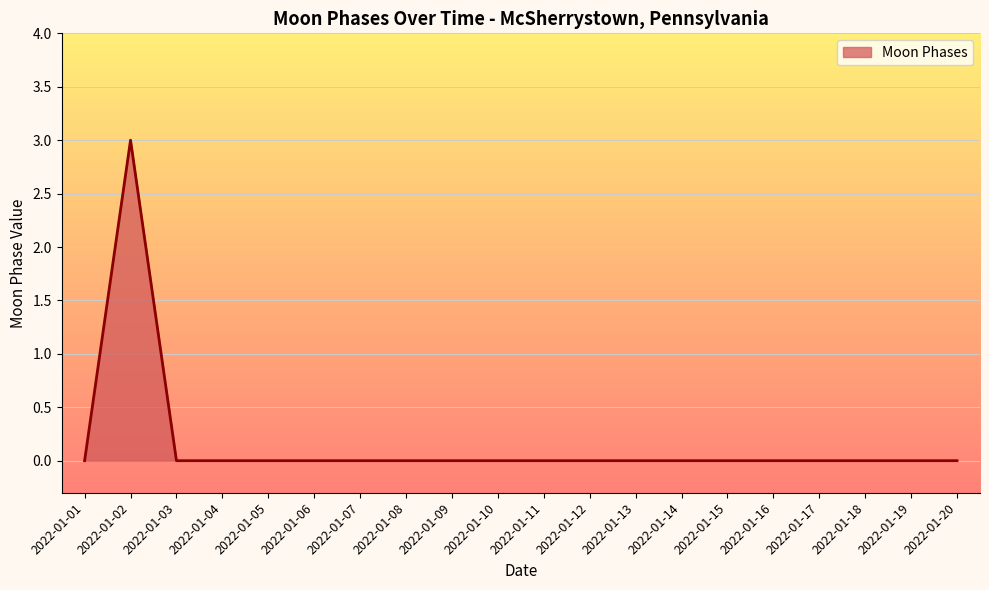

True or false: the data shows 2 at 2022-01-08.

False